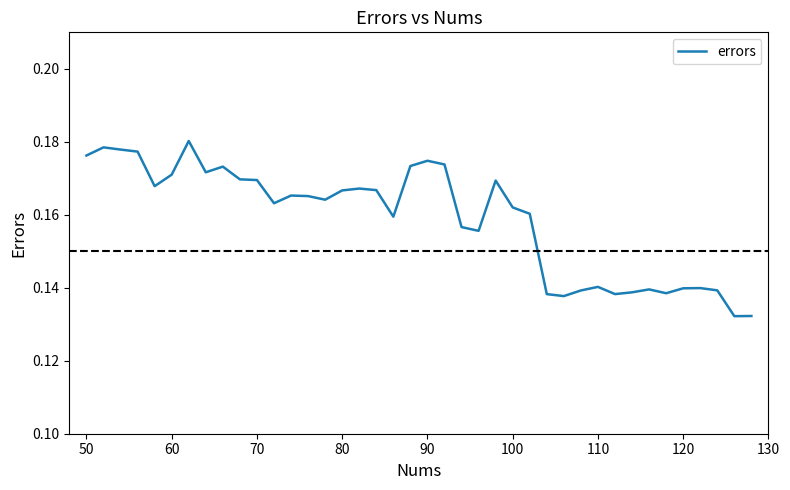

Is it true that the value at 50 is 0.1?

False